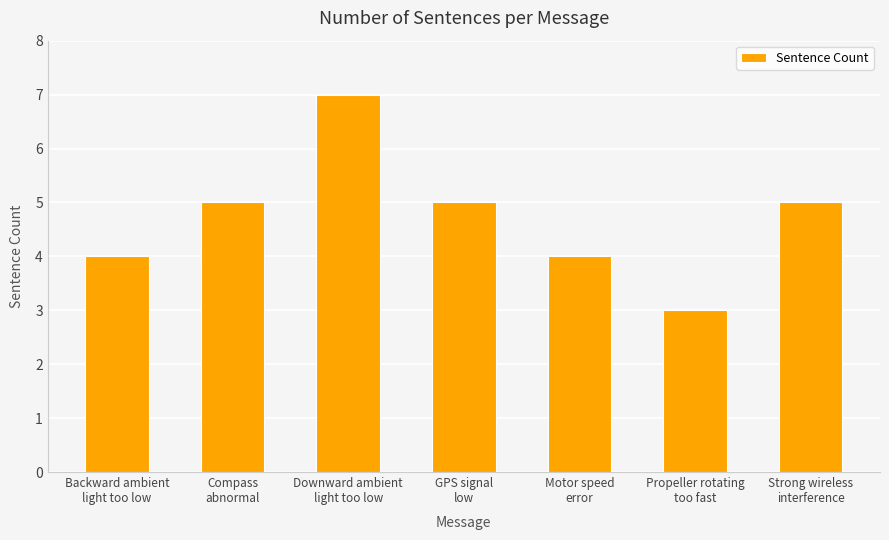

Reading left to right, transcribe all the data shown in this chart.

Backward ambient
light too low=4	Compass
abnormal=5	Downward ambient
light too low=7	GPS signal
low=5	Motor speed
error=4	Propeller rotating
too fast=3	Strong wireless
interference=5